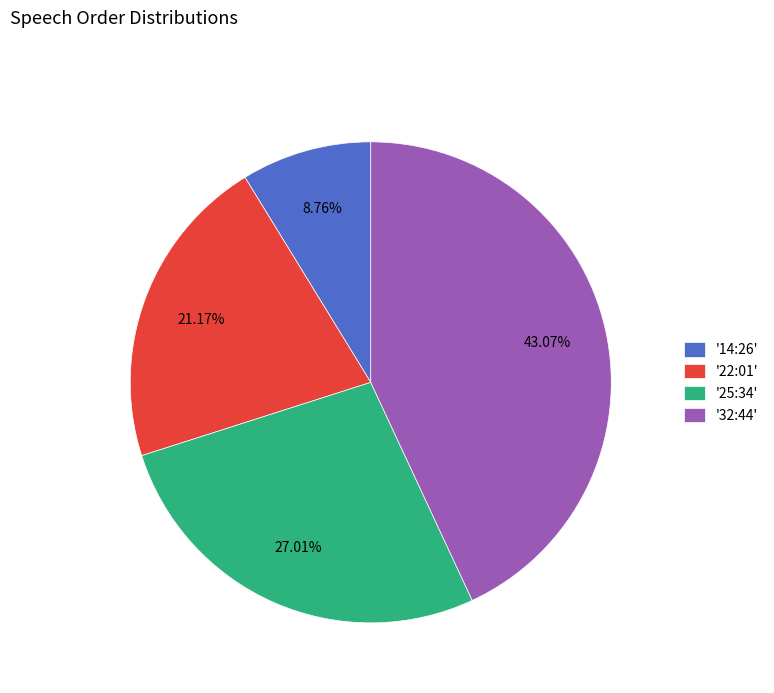

Does any single category account for the majority?

No